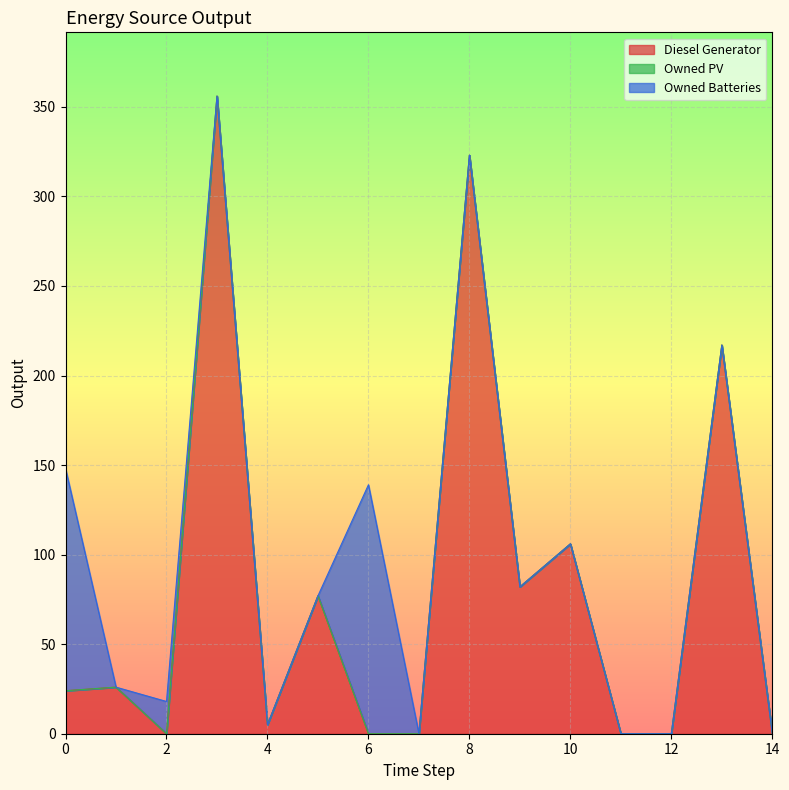

How many lines are shown in the chart?

3